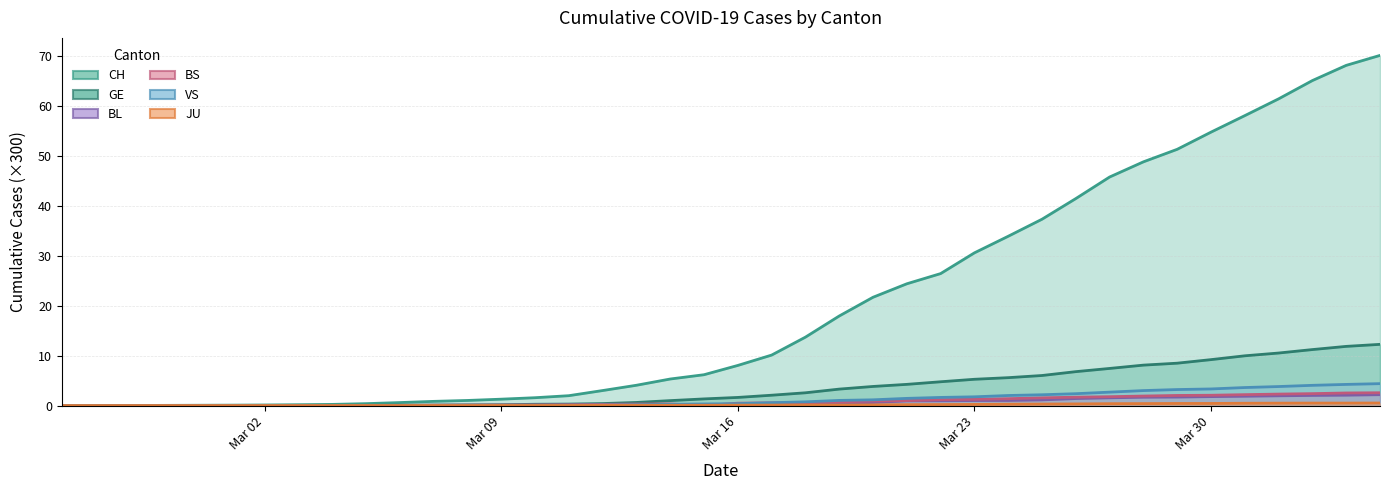

Is the value of BL at 2020-03-26 greater than the value of BS at 2020-03-27?

No